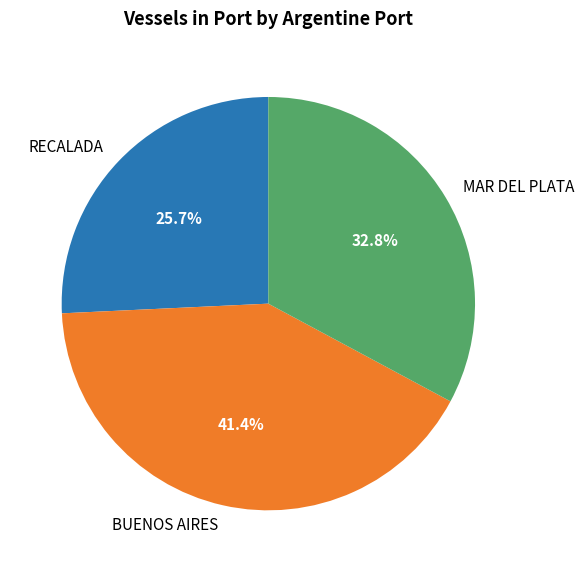

True or false: RECALADA accounts for 40% of the total.

False